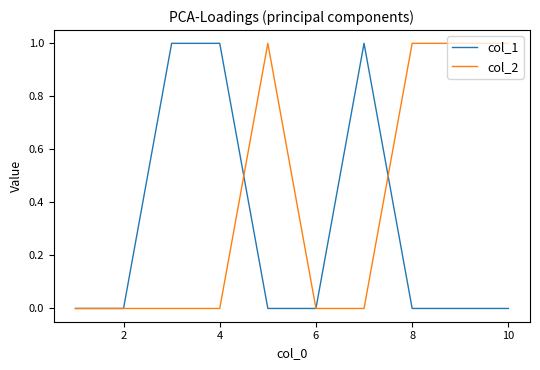

Which series has the largest total across all categories?

col_2